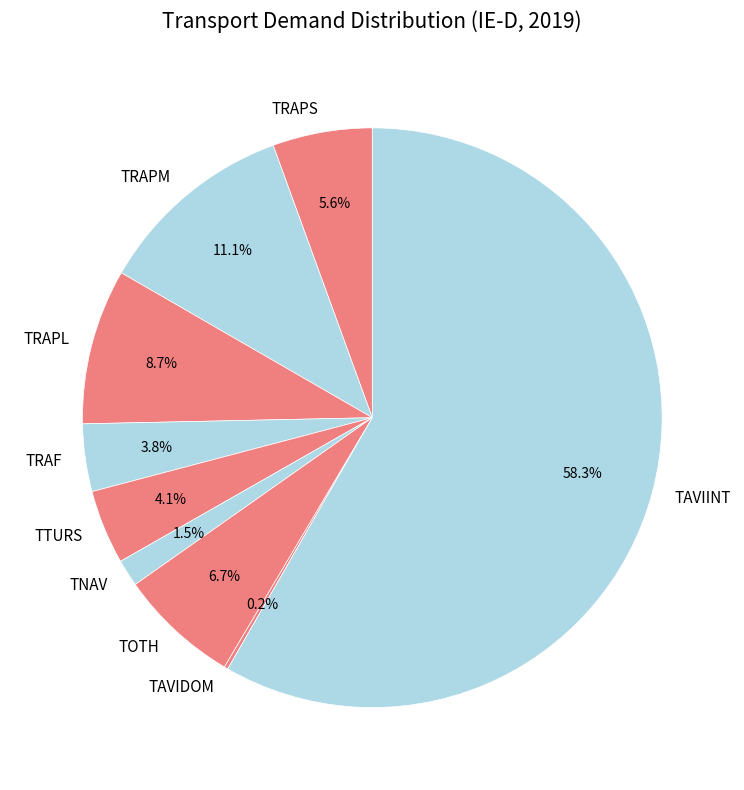

Which slice is the largest?

TAVIINT